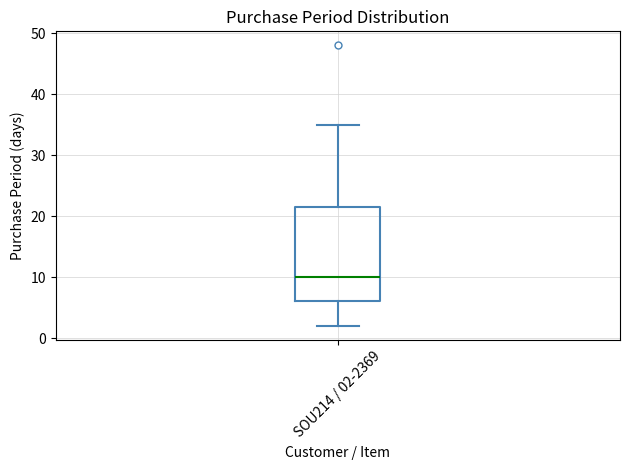

Transcribe this box plot: give where the median line is, the range the box spans, and where the two whiskers end, as read against the y-axis. The values are not printed on the chart, so give them approximately, as read against the axis.

median 10, box 6 to 22, whiskers 2 to 35